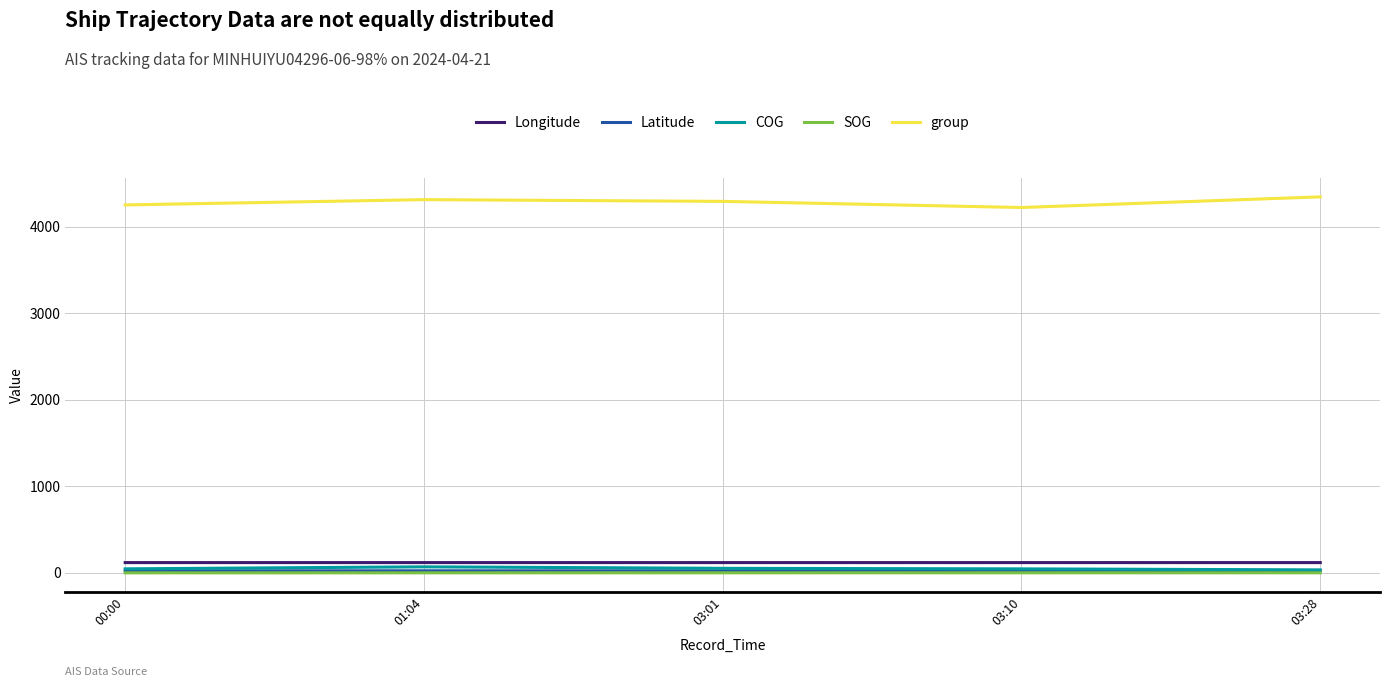

True or false: SOG and group intersect in this chart.

False